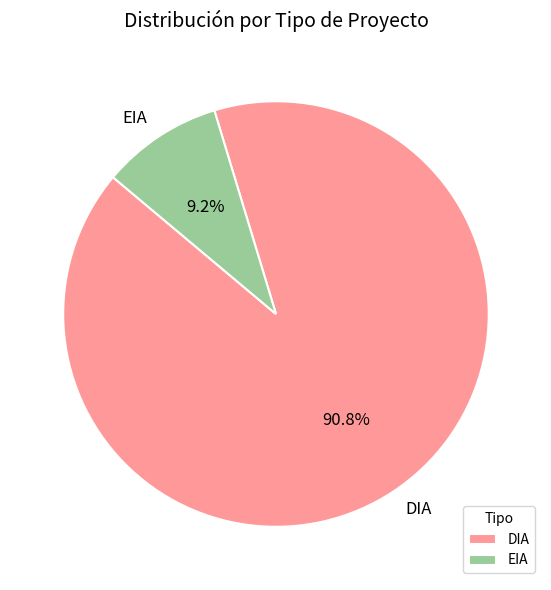

The EIA slice represents 1% of the pie. True or false?

False